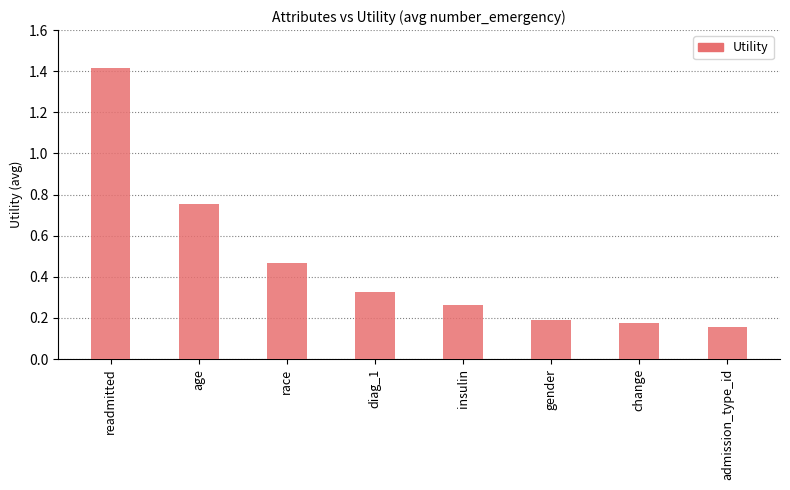

Which category has the highest value across all series?

readmitted